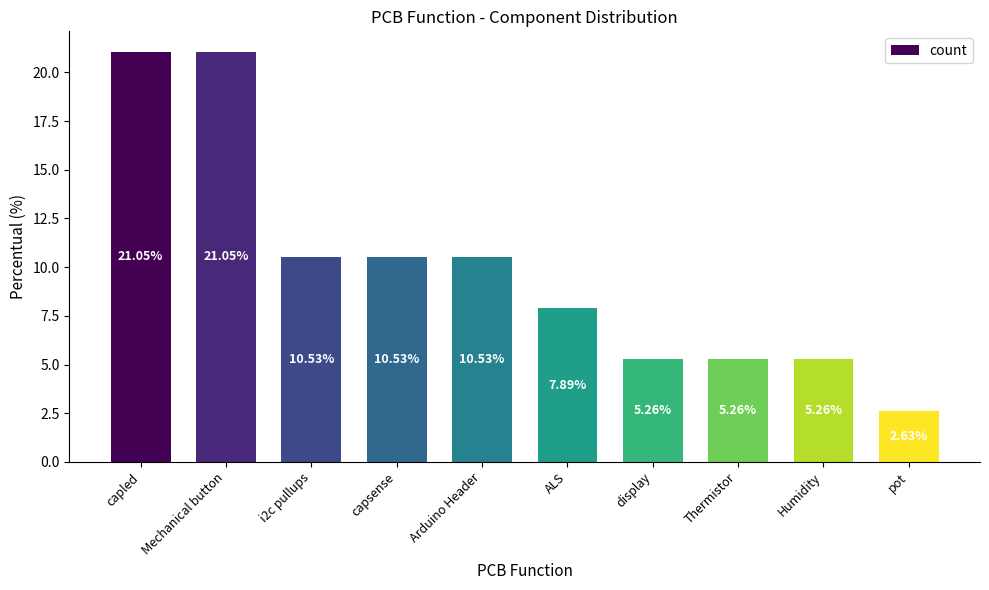

How many data points are above 10?

5